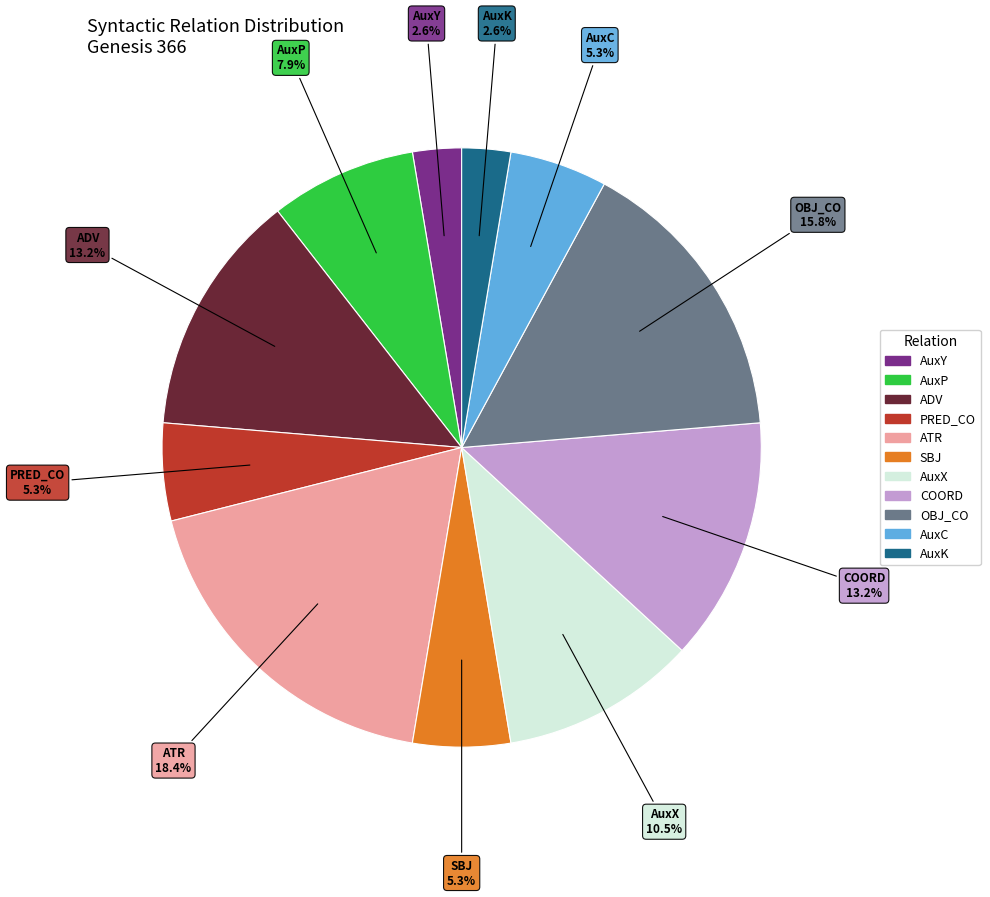

Which category has the biggest portion of the pie?

ATR